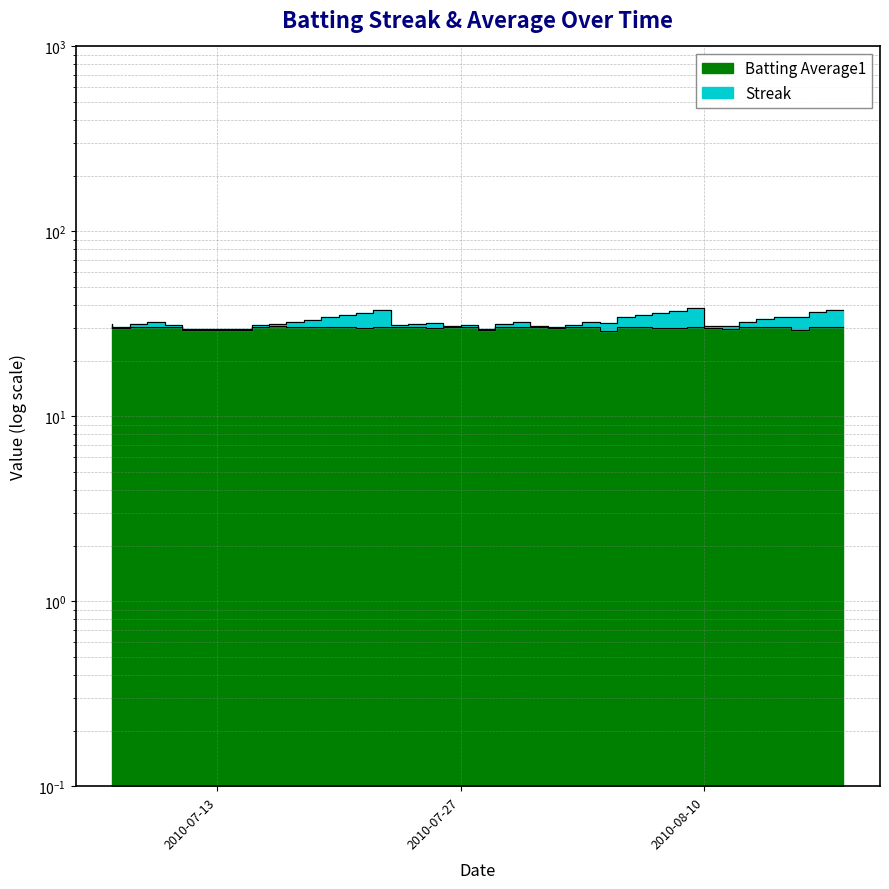

At how many categories does at least one series exceed 32?

21